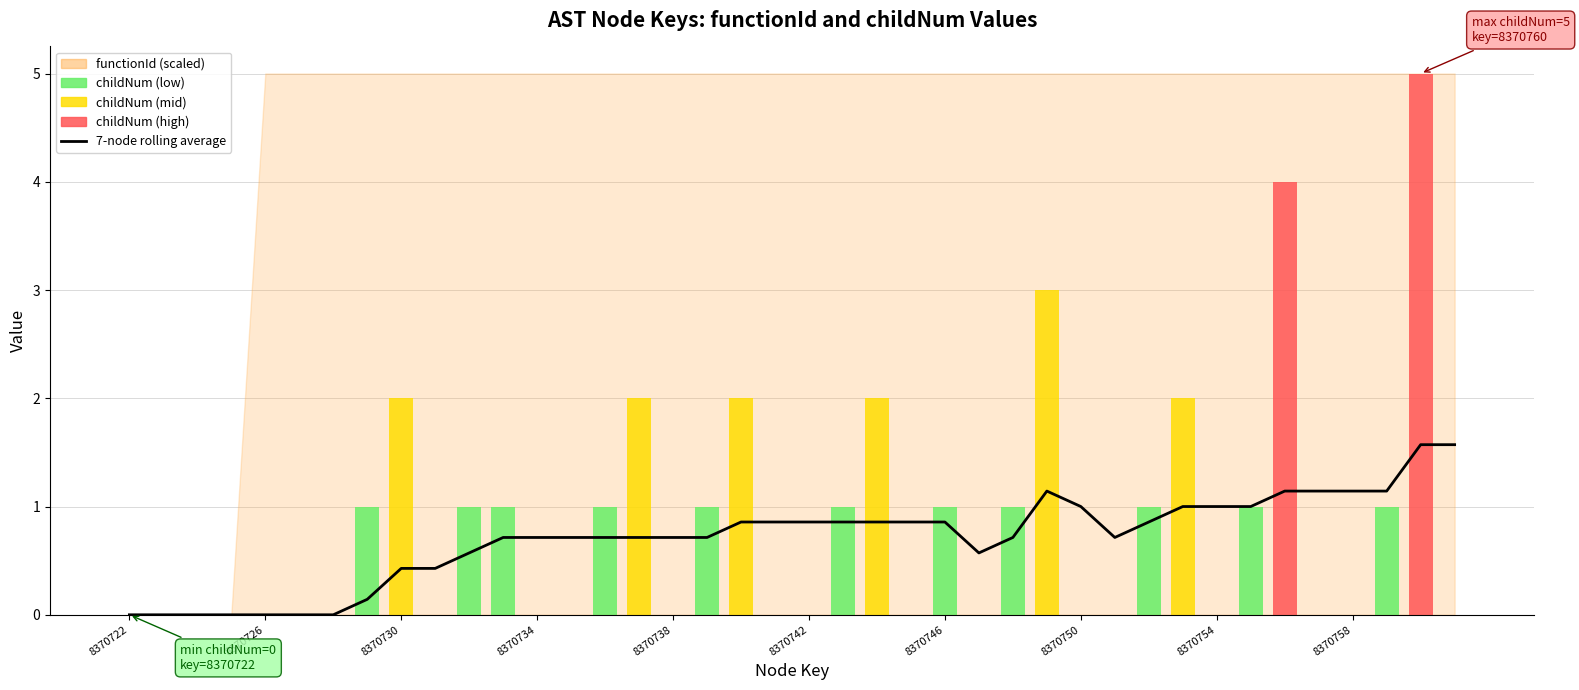

The chart shows a value of 1.1 at 35. True or false?

True